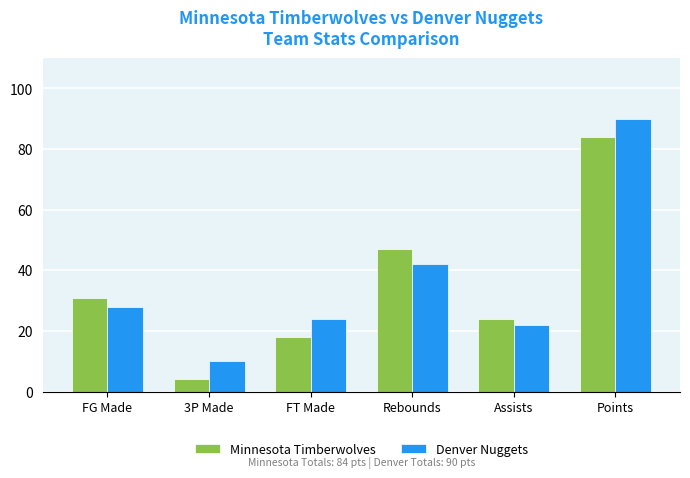

Count the number of data series in this chart.

2